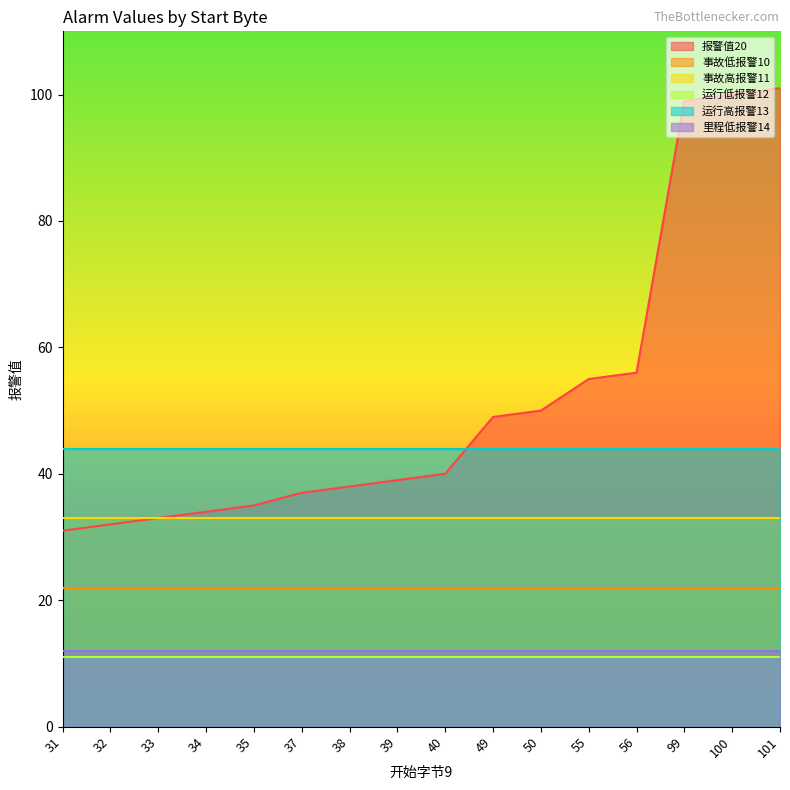

Between 31 and 99, which series saw the biggest shift?

报警值20